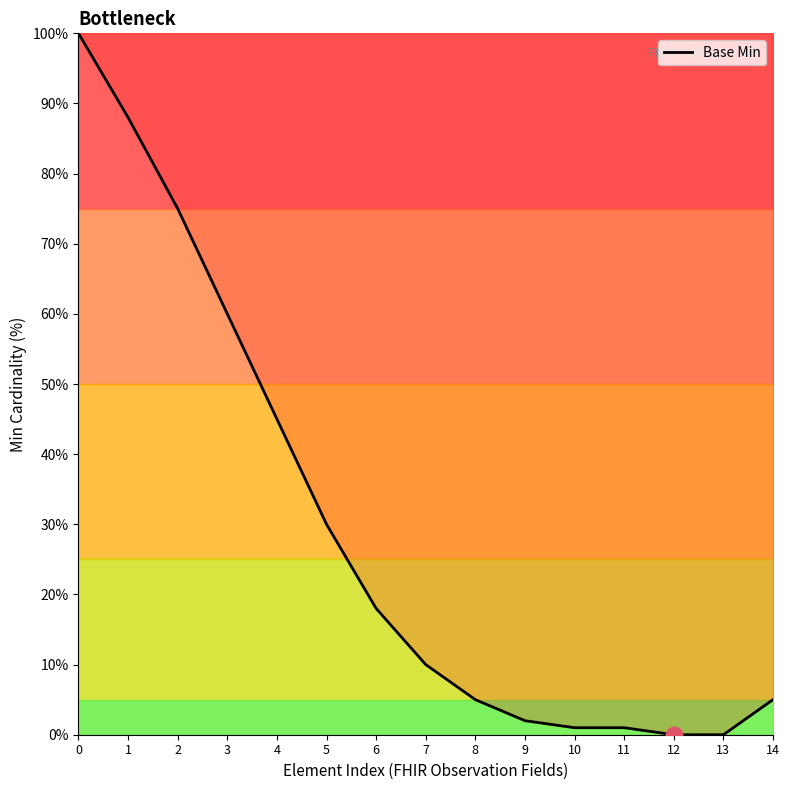

What is the change in value from 4 to 12?

-45